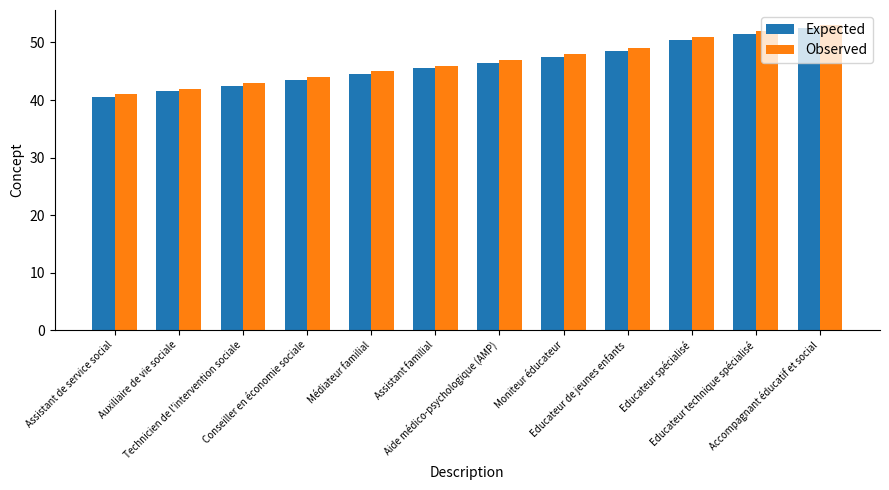

What is the lowest value of the Expected series?

40.5